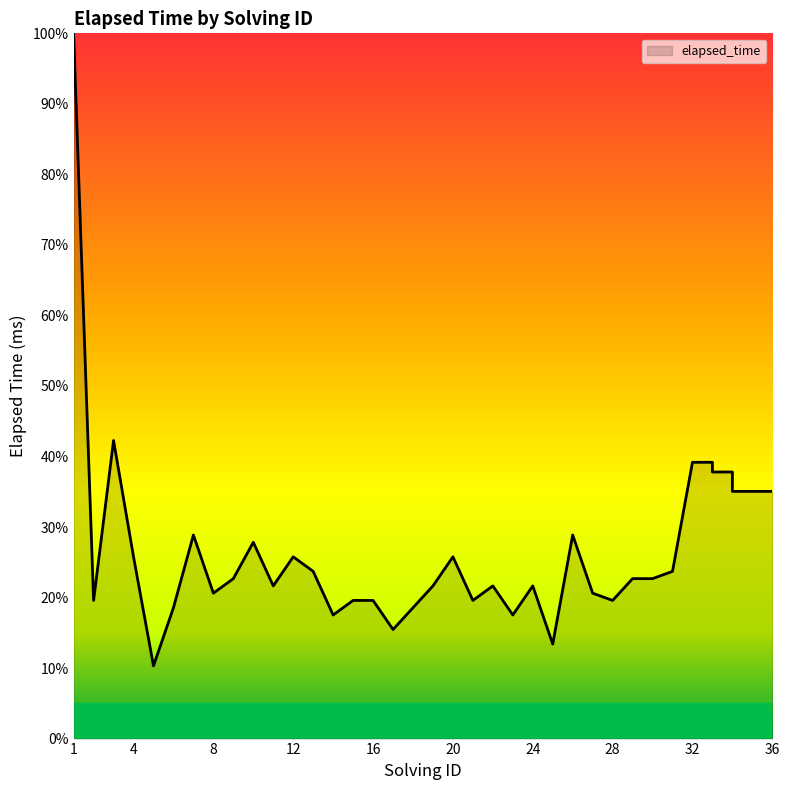

What is the difference between the maximum and minimum values?

89.7